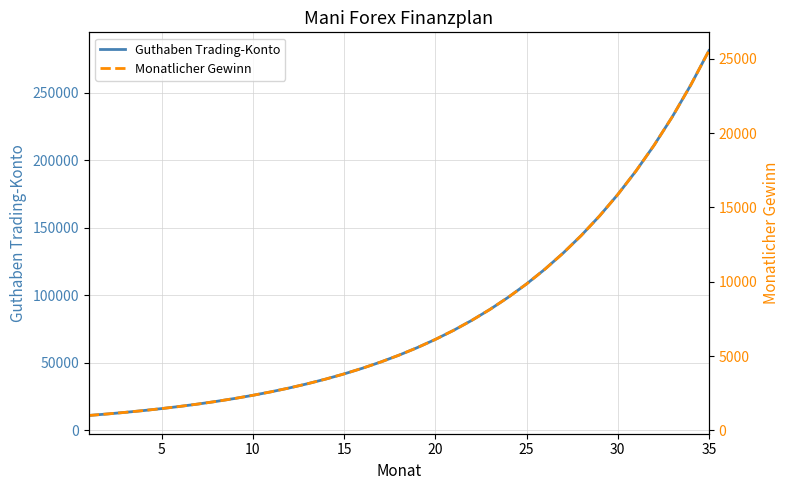

Does the chart display data point markers on the line(s)?

No